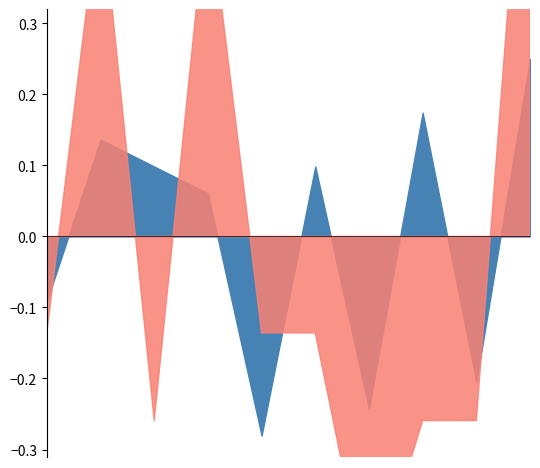

How many categories are shown in the chart?

10